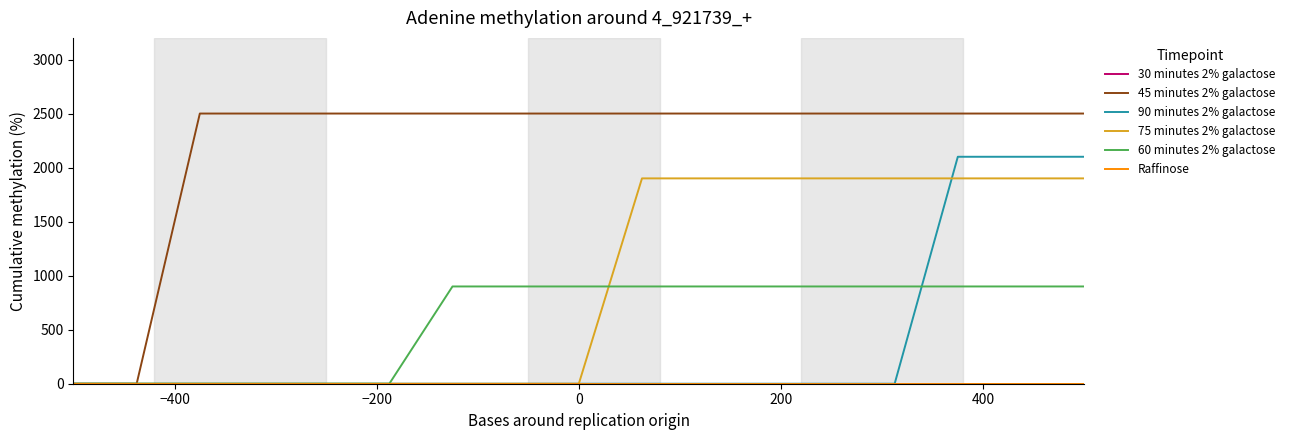

Does the chart display data point markers on the line(s)?

No